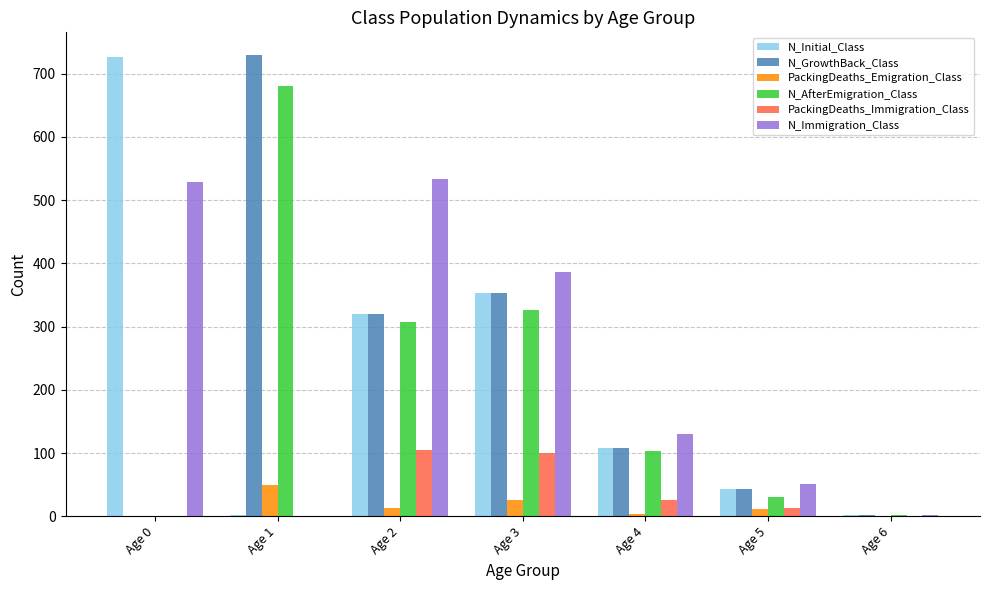

The value of PackingDeaths_Immigration_Class at Age 1 is 61. True or false?

False